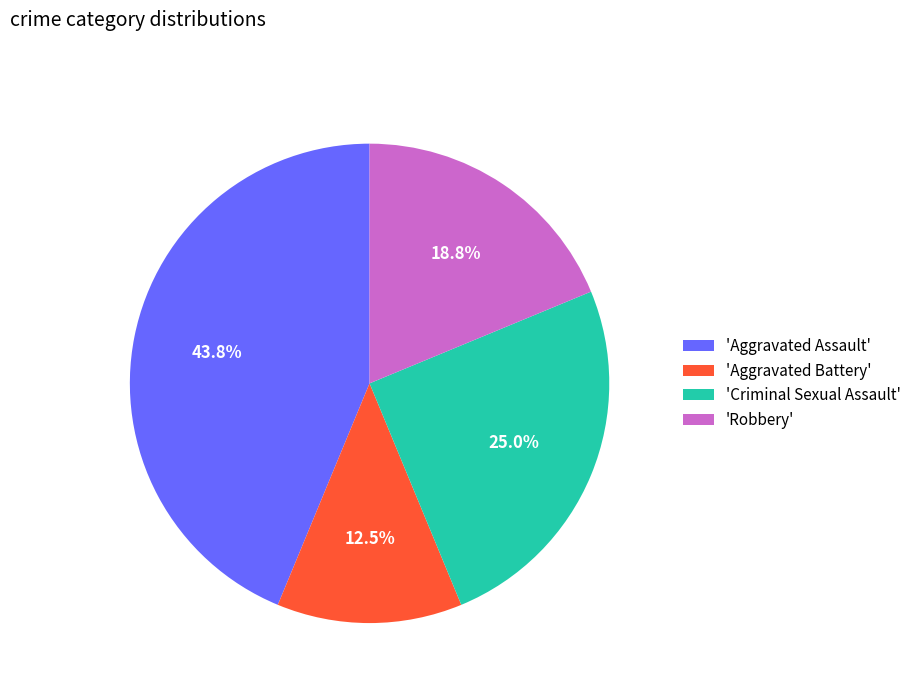

To the nearest percent, what is the difference between the largest and smallest slice percentages?

31%